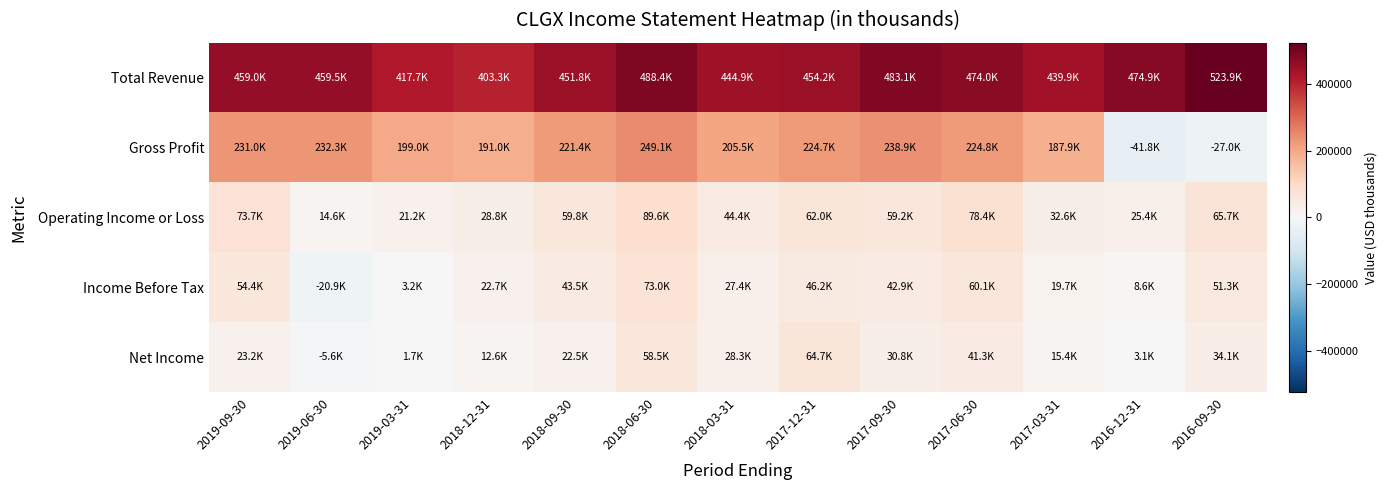

At 2017-06-30, list the series in order from largest to smallest.

Total Revenue, Gross Profit, Operating Income or Loss, Income Before Tax, Net Income